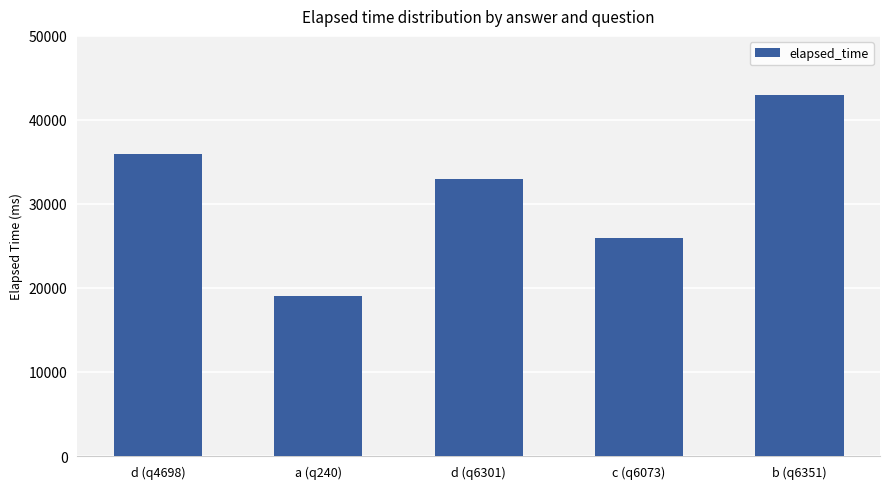

What is the difference between the values at d (q6301) and b (q6351)?

10000